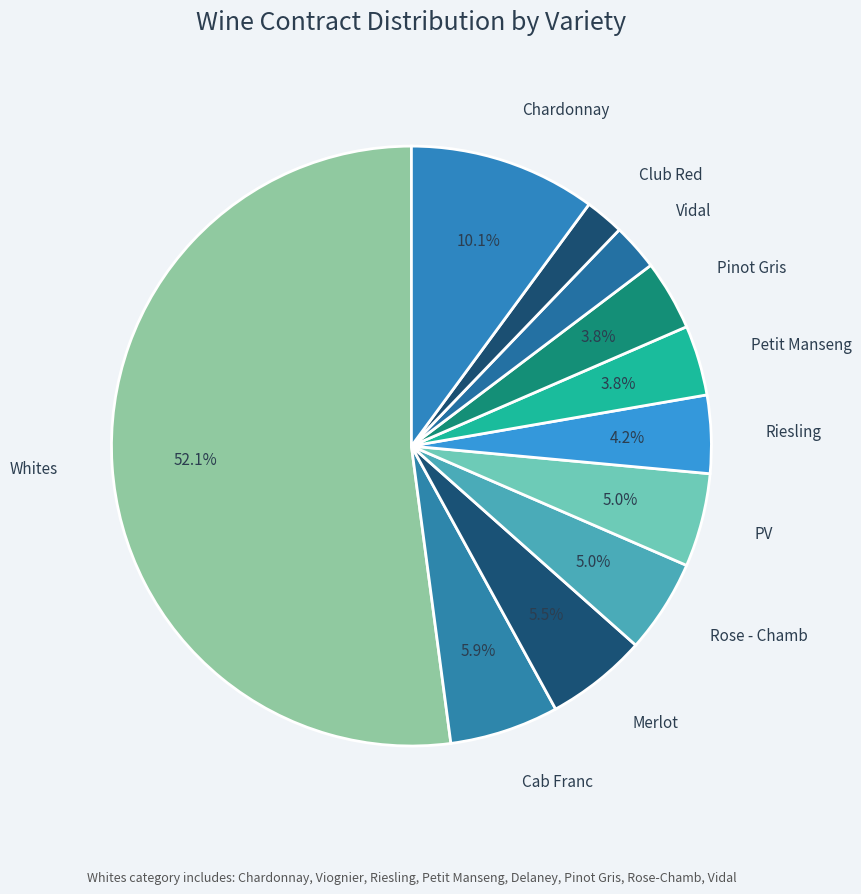

Count the number of slices in the pie.

11